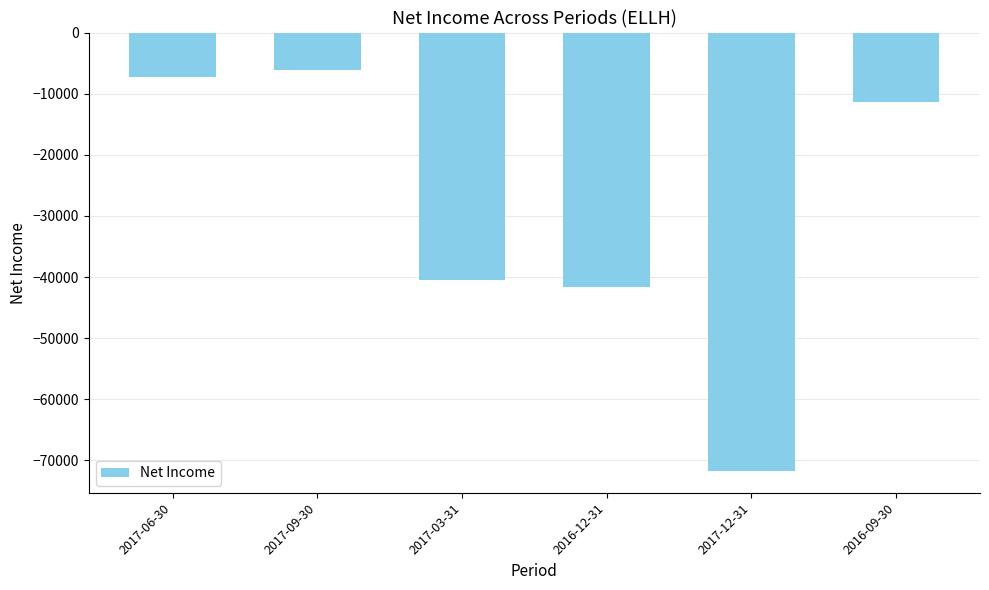

True or false: the data shows -7300 at 2017-06-30.

True